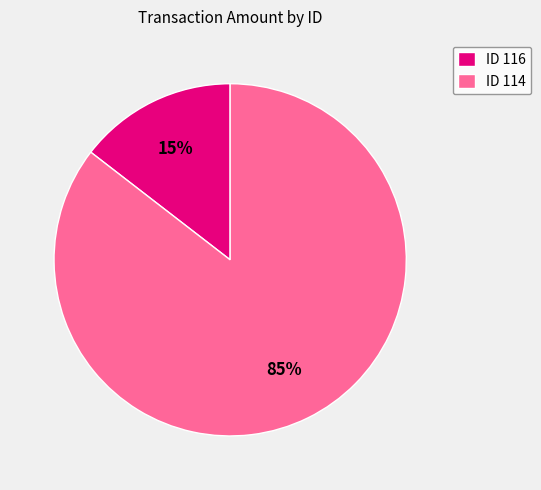

Does any single category account for the majority?

Yes